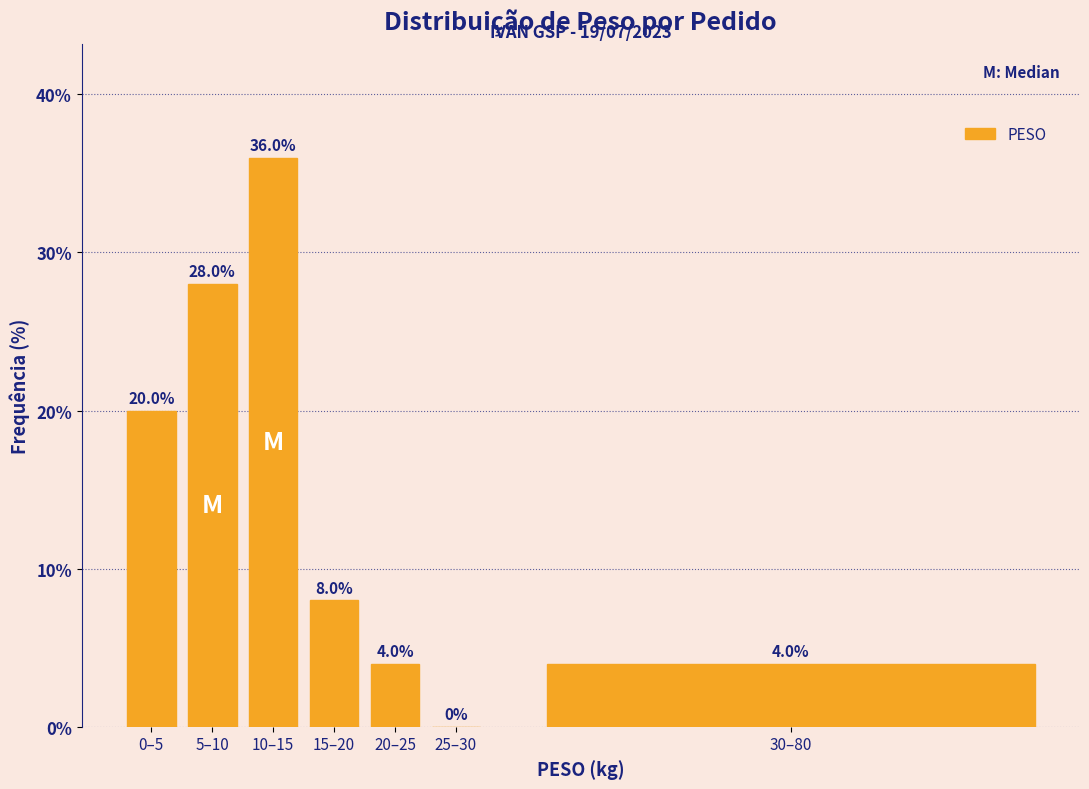

Reading left to right, what are all the values shown in this chart?

0–5=20.0	5–10=28.0	10–15=36.0	15–20=8.0	20–25=4.0	25–30=0.0	30–80=4.0